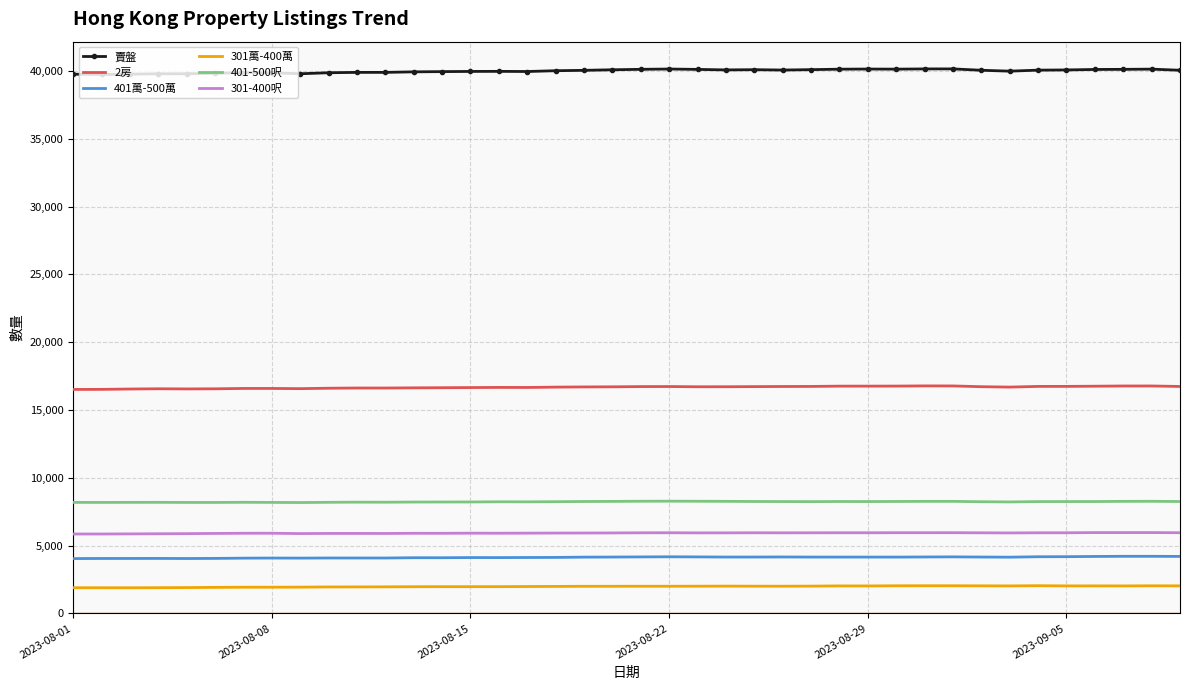

Which series has the largest total across all categories?

賣盤